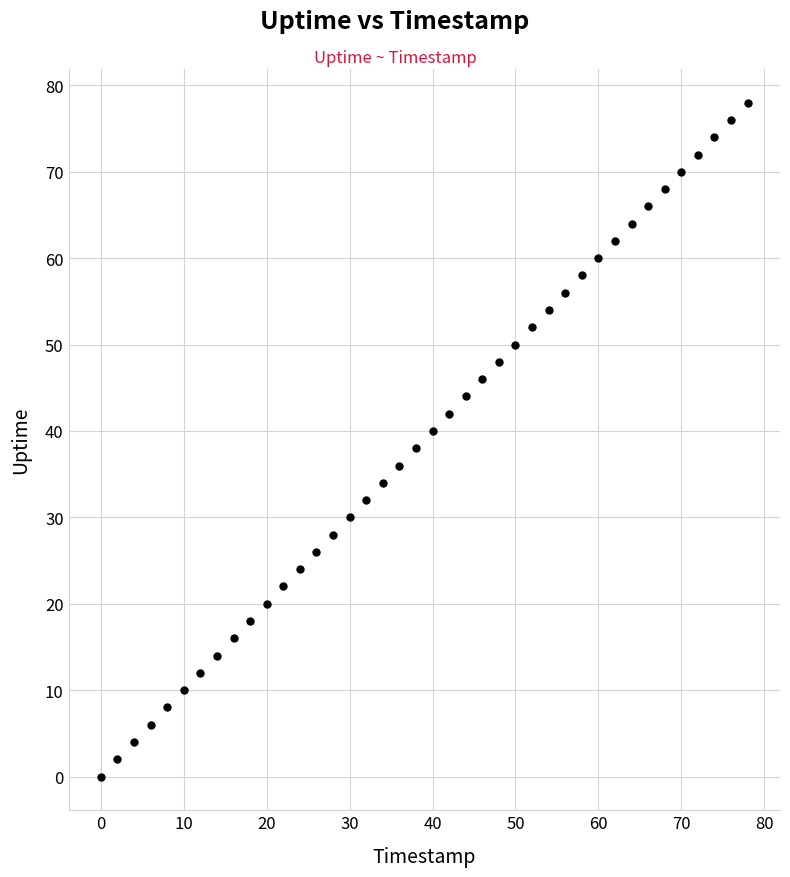

What is the range of Y values (max minus min)?

78